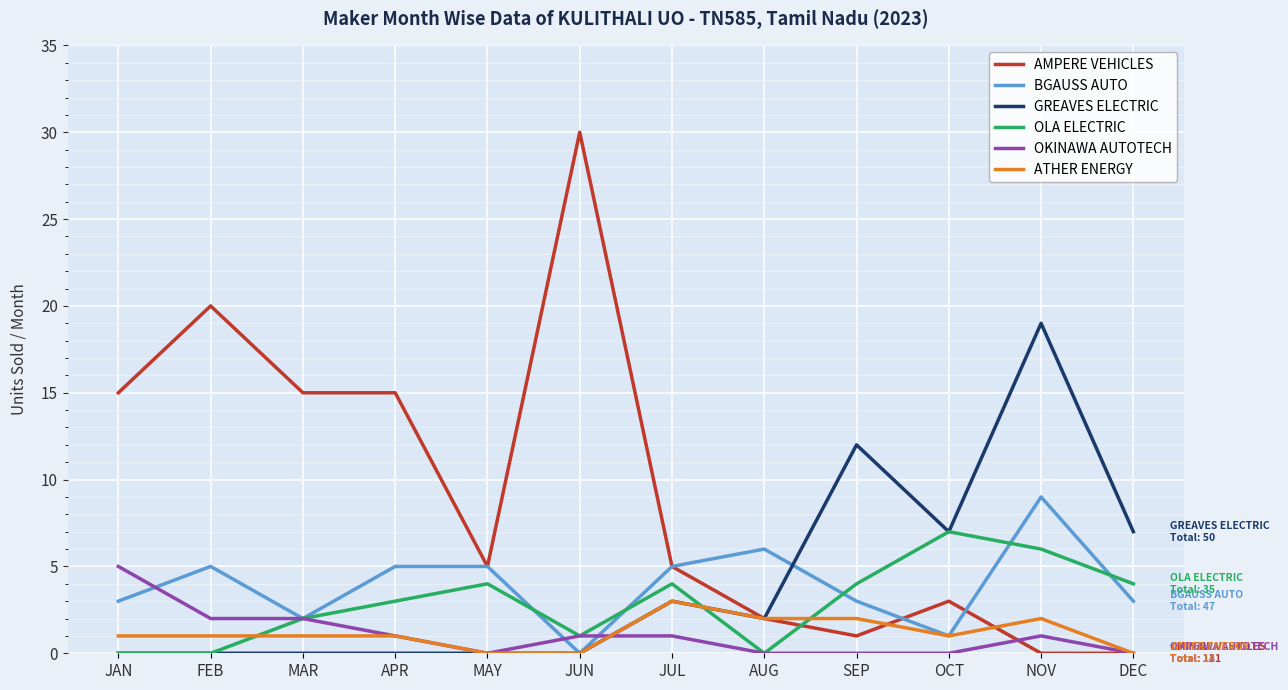

True or false: OLA ELECTRIC has a value of 0 at AUG.

True